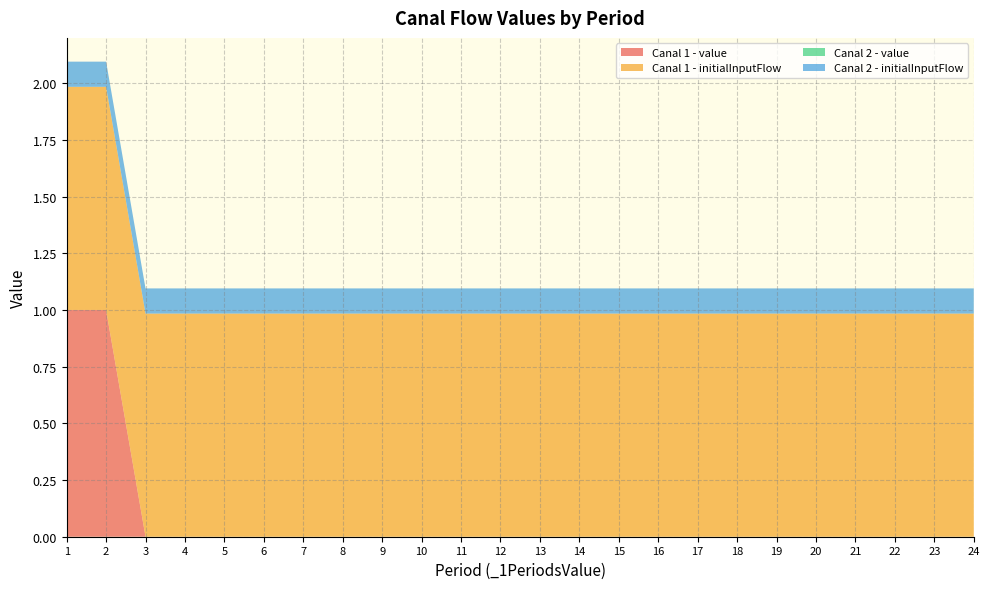

What is the total value across all series at 12?

1.1